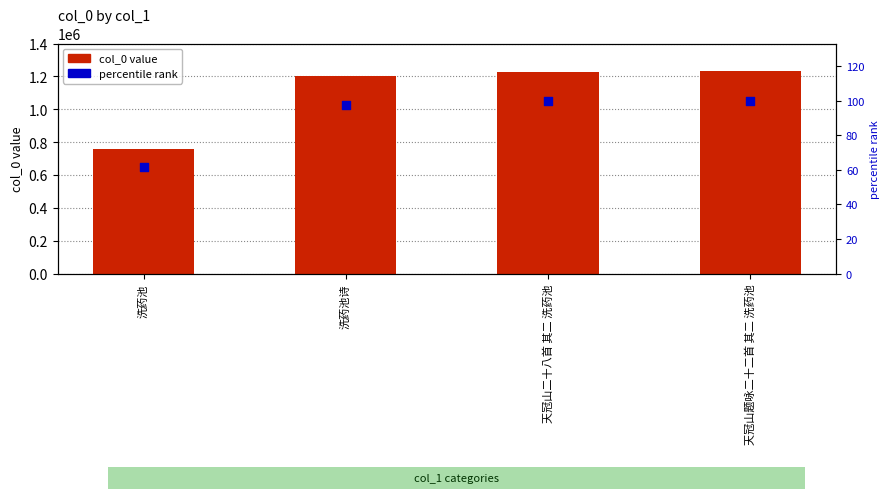

Is the value of percentile rank at 天冠山题咏二十二首 其二 洗药池 greater than the value of col_0 at 天冠山题咏二十二首 其二 洗药池?

No